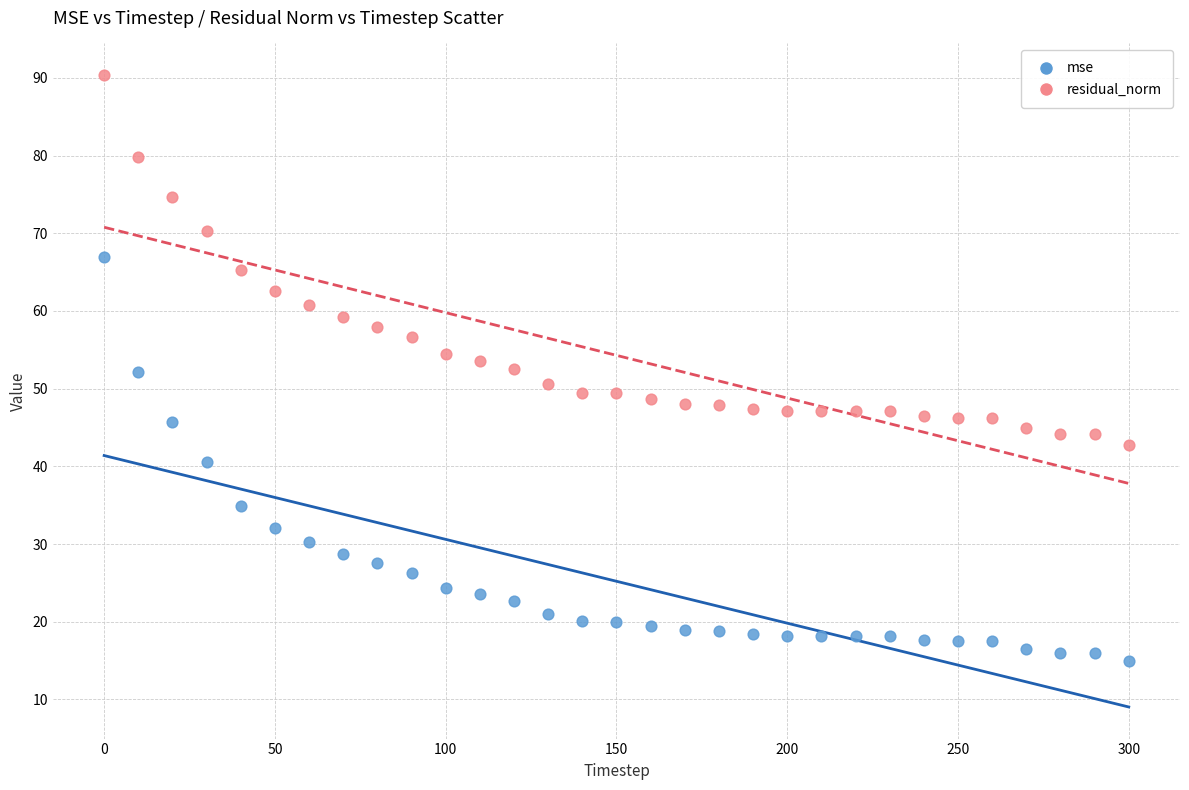

What are all the series names shown in the legend?

mse, residual_norm